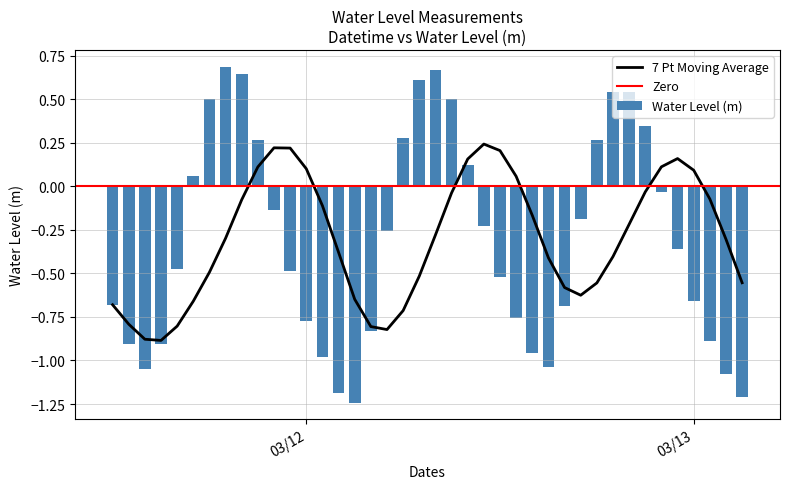

At which label is the value closest to 0?

2023-03-12 22:00:00